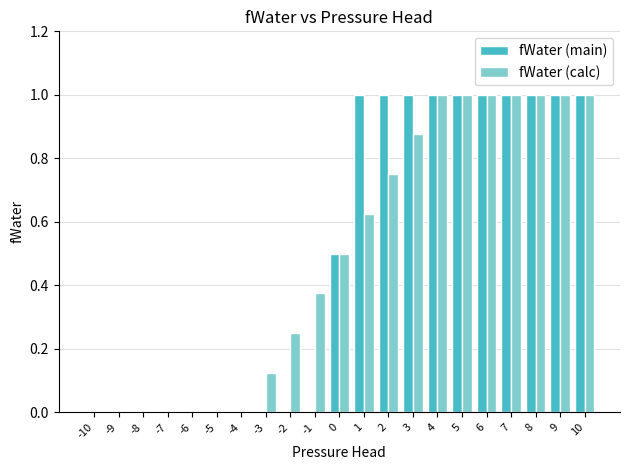

What is the greatest value displayed?

1.0